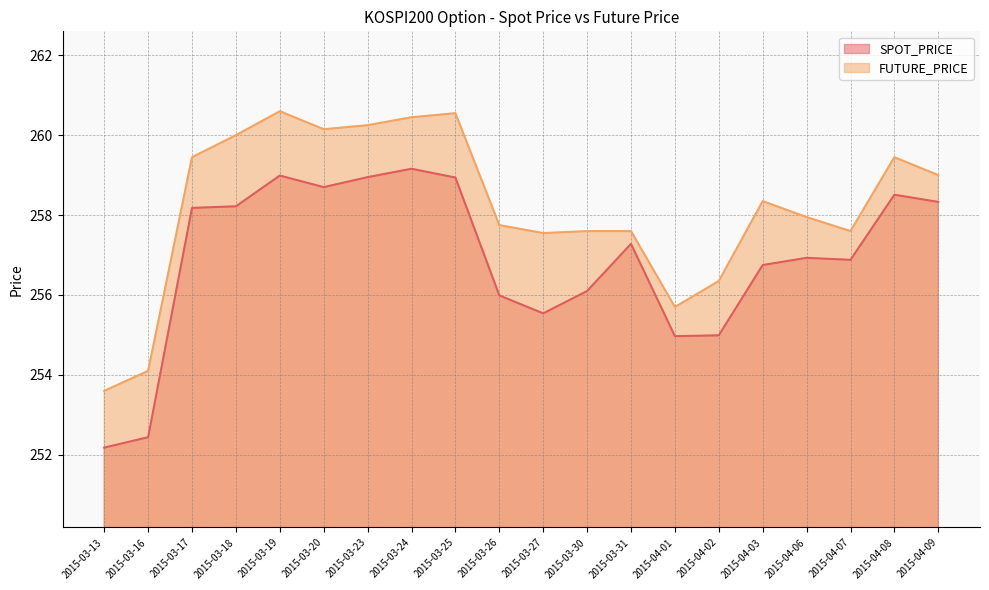

What position from the left is 2015-03-30?

12